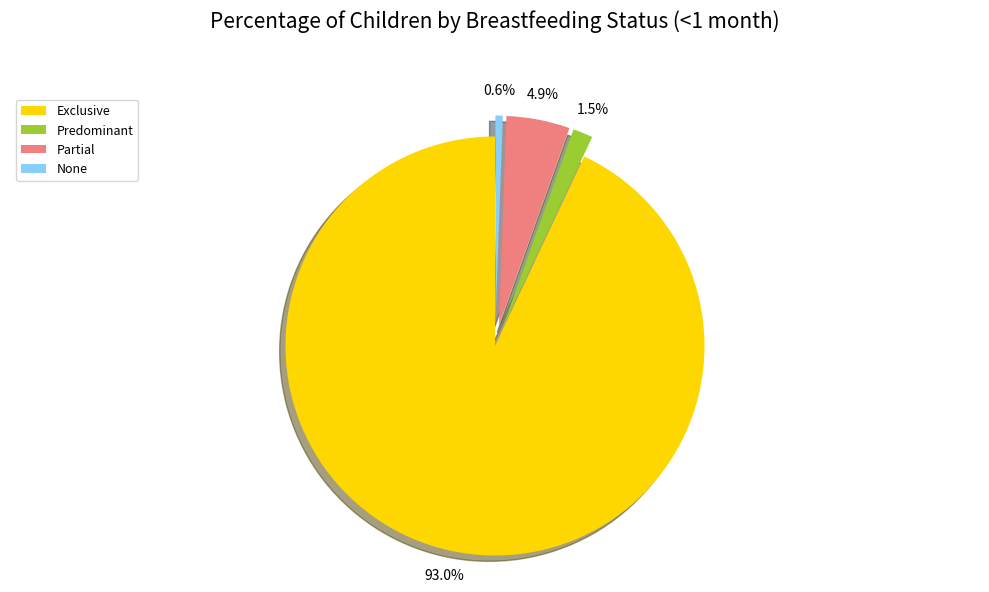

True or false: Exclusive accounts for 84% of the total.

False